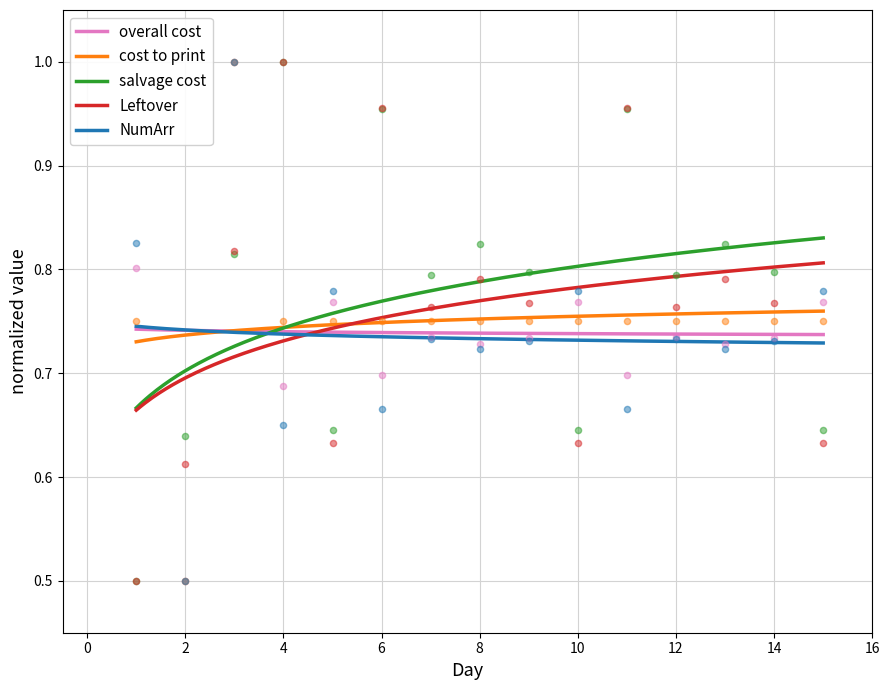

Which series contains the highest Y value?

cost to print